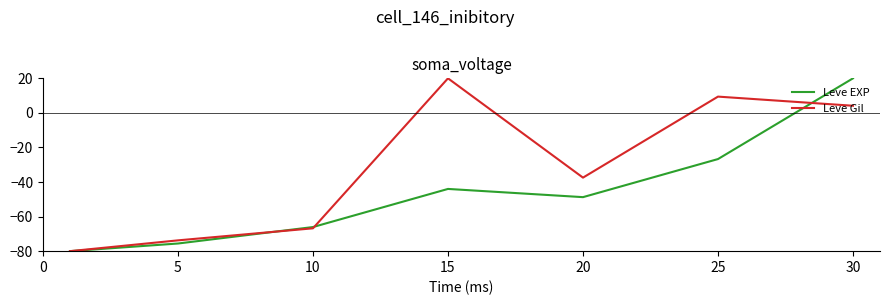

Which series has the largest total across all categories?

Leve Gil